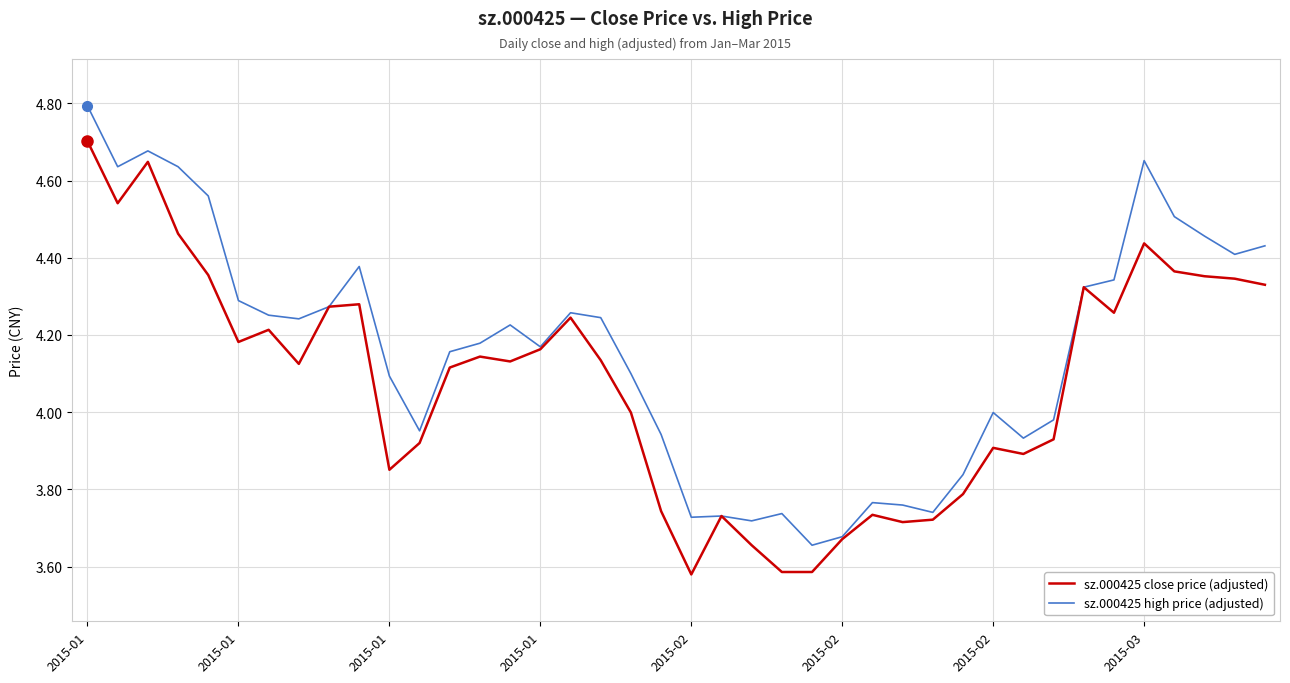

In sz.000425 high price (adjusted), how many points are lower than both neighbors (excluding endpoints)?

10